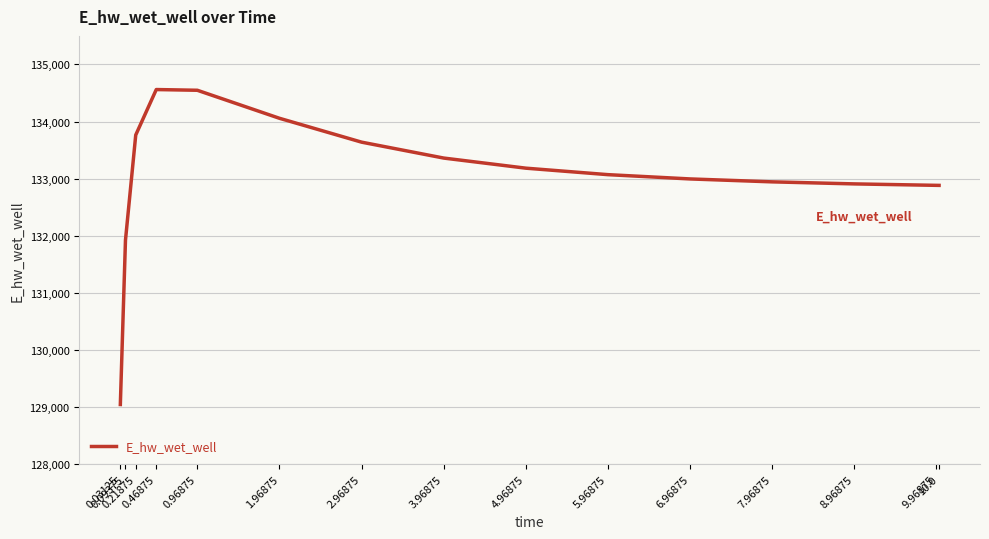

What is the greatest value displayed?

134560.4